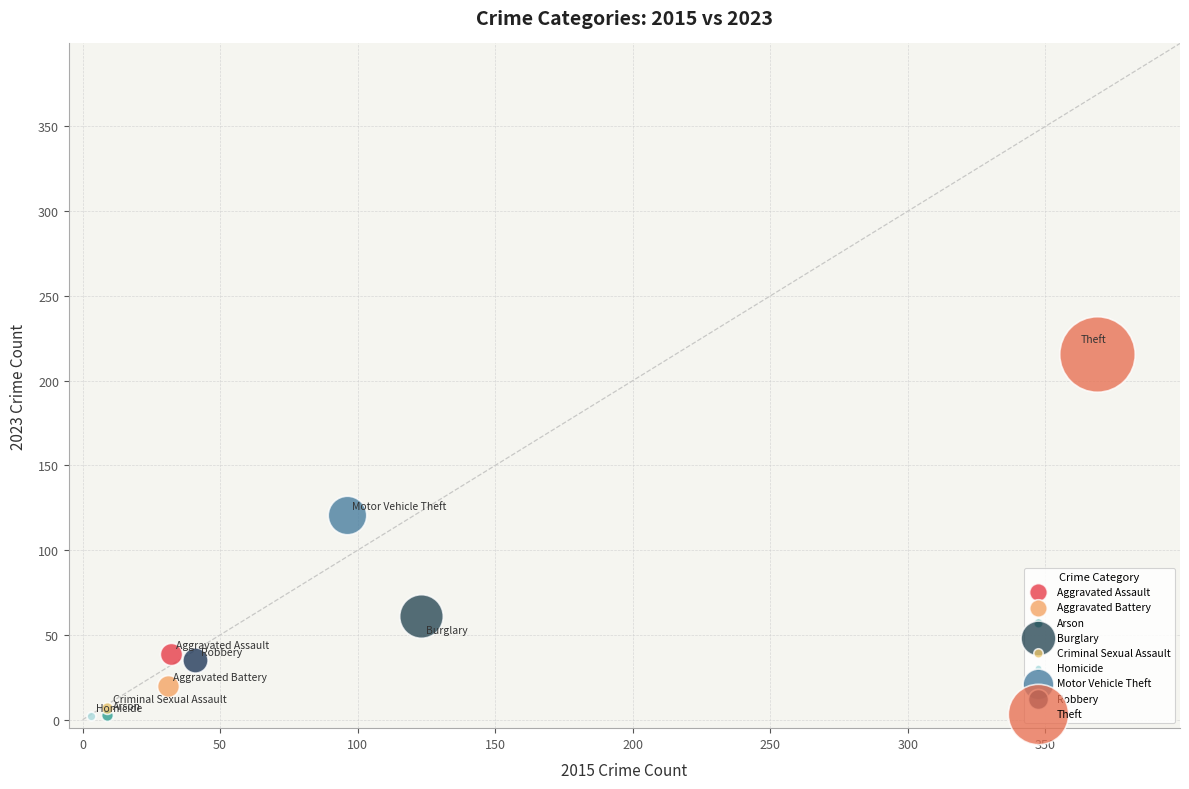

What are all the series names shown in the legend?

Aggravated Assault, Aggravated Battery, Arson, Burglary, Criminal Sexual Assault, Homicide, Motor Vehicle Theft, Robbery, Theft